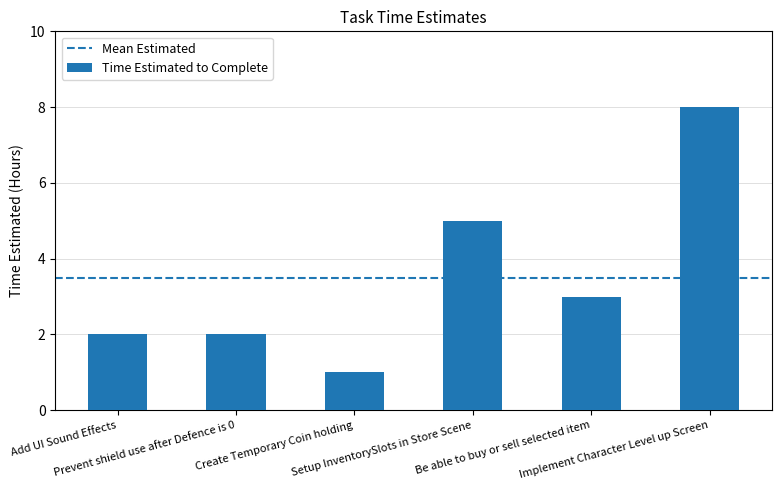

What is the sum of the values at Create Temporary Coin holding and Setup InventorySlots in Store Scene?

6